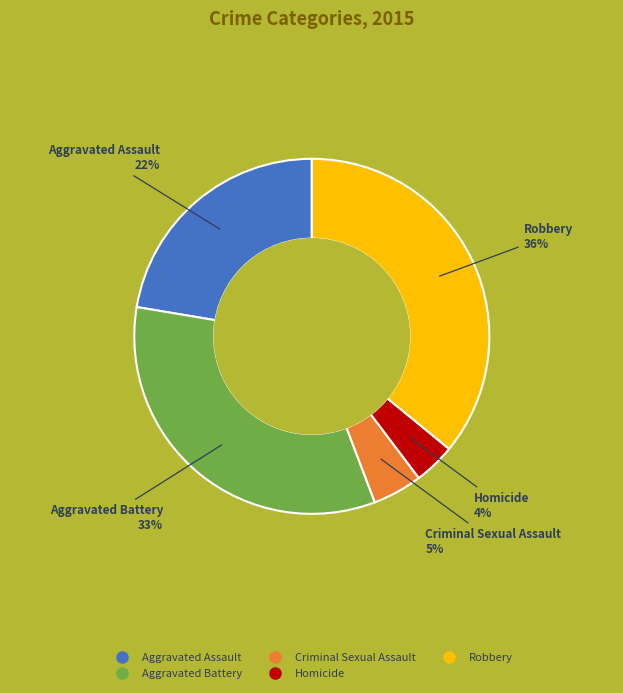

What percentage is the Aggravated Battery slice, to the nearest percent?

33%